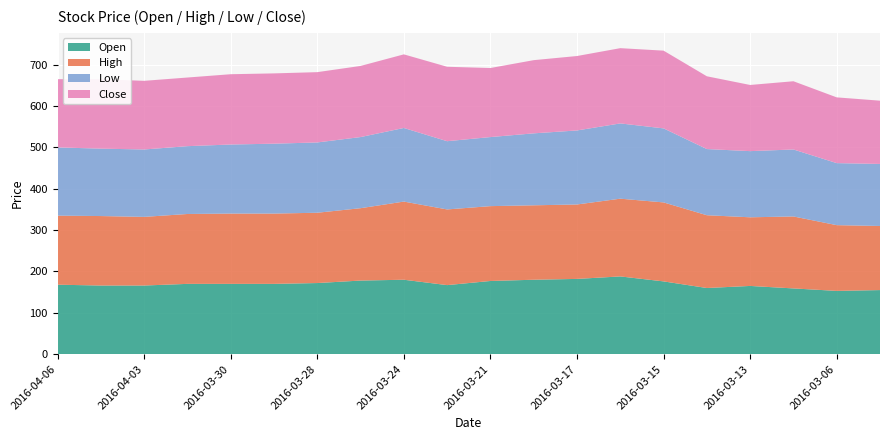

Reading left to right, what are all the values shown in this chart?

Open: 2016-04-06=168	2016-04-04=166	2016-04-03=166	2016-03-31=170	2016-03-30=170	2016-03-29=170	2016-03-28=172	2016-03-27=178	2016-03-24=180	2016-03-23=167	2016-03-21=177	2016-03-20=180	2016-03-17=182	2016-03-16=188	2016-03-15=176	2016-03-14=160	2016-03-13=165	2016-03-10=159	2016-03-06=153	2016-03-03=155
High: 2016-04-06=167	2016-04-04=168	2016-04-03=166	2016-03-31=169	2016-03-30=170	2016-03-29=170	2016-03-28=170	2016-03-27=175	2016-03-24=189	2016-03-23=183	2016-03-21=181	2016-03-20=180	2016-03-17=180	2016-03-16=188	2016-03-15=191	2016-03-14=176	2016-03-13=166	2016-03-10=174	2016-03-06=159	2016-03-03=155
Low: 2016-04-06=165	2016-04-04=163	2016-04-03=163	2016-03-31=164	2016-03-30=167	2016-03-29=169	2016-03-28=170	2016-03-27=172	2016-03-24=178	2016-03-23=165	2016-03-21=167	2016-03-20=174	2016-03-17=179	2016-03-16=182	2016-03-15=179	2016-03-14=160	2016-03-13=160	2016-03-10=162	2016-03-06=150	2016-03-03=150
Close: 2016-04-06=165	2016-04-04=168	2016-04-03=166	2016-03-31=166	2016-03-30=170	2016-03-29=170	2016-03-28=170	2016-03-27=172	2016-03-24=178	2016-03-23=180	2016-03-21=167	2016-03-20=177	2016-03-17=180	2016-03-16=182	2016-03-15=188	2016-03-14=176	2016-03-13=160	2016-03-10=165	2016-03-06=159	2016-03-03=153